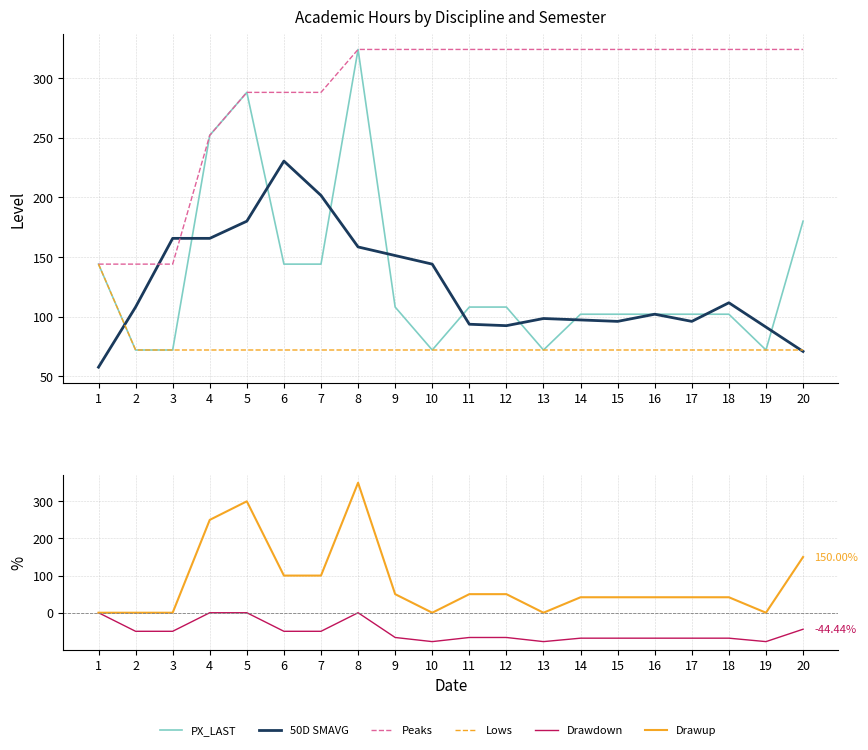

What is the average value of the Drawdown series?

-51.0